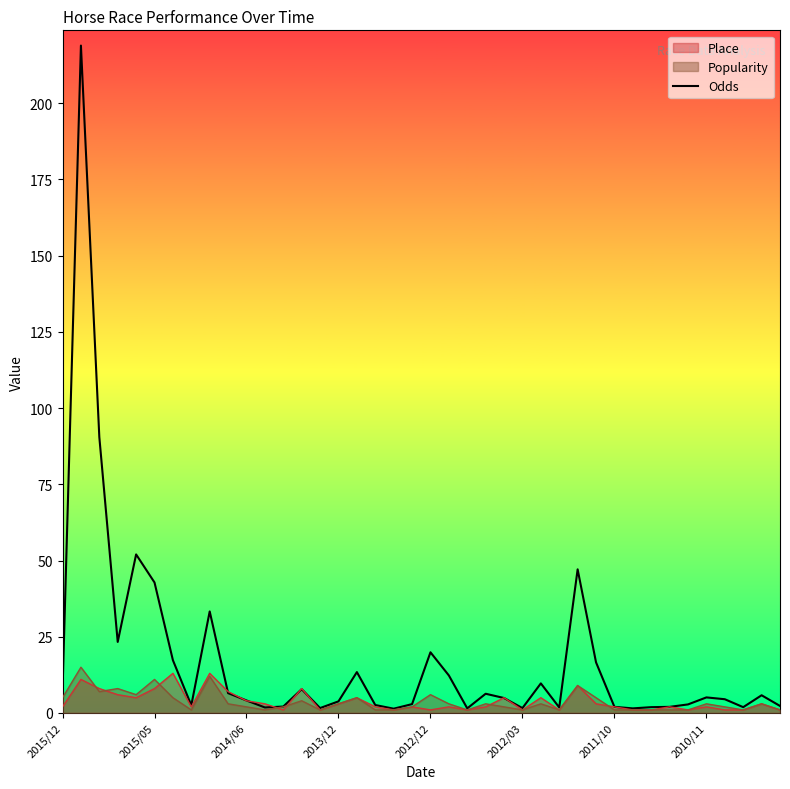

Is it true that Place equals 3.0 at 2013/12?

True